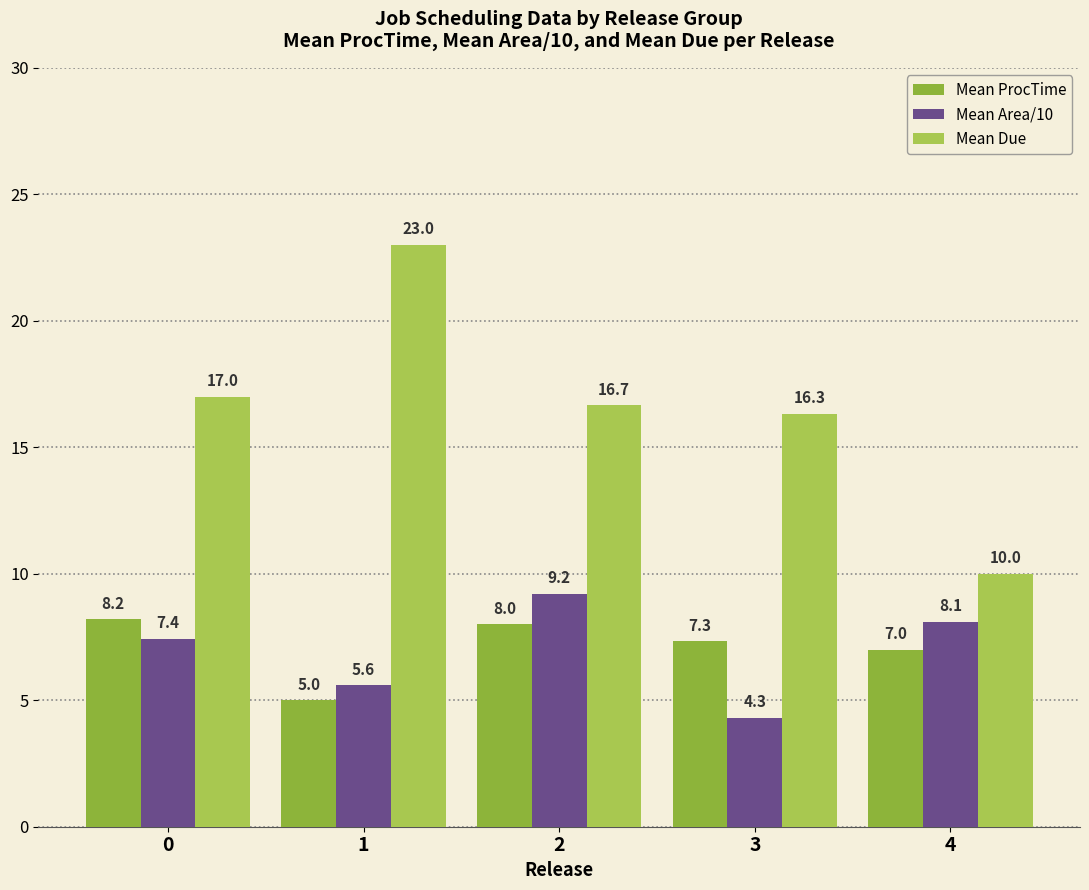

The Mean Area/10 series shows 13.5 at 4. True or false?

False